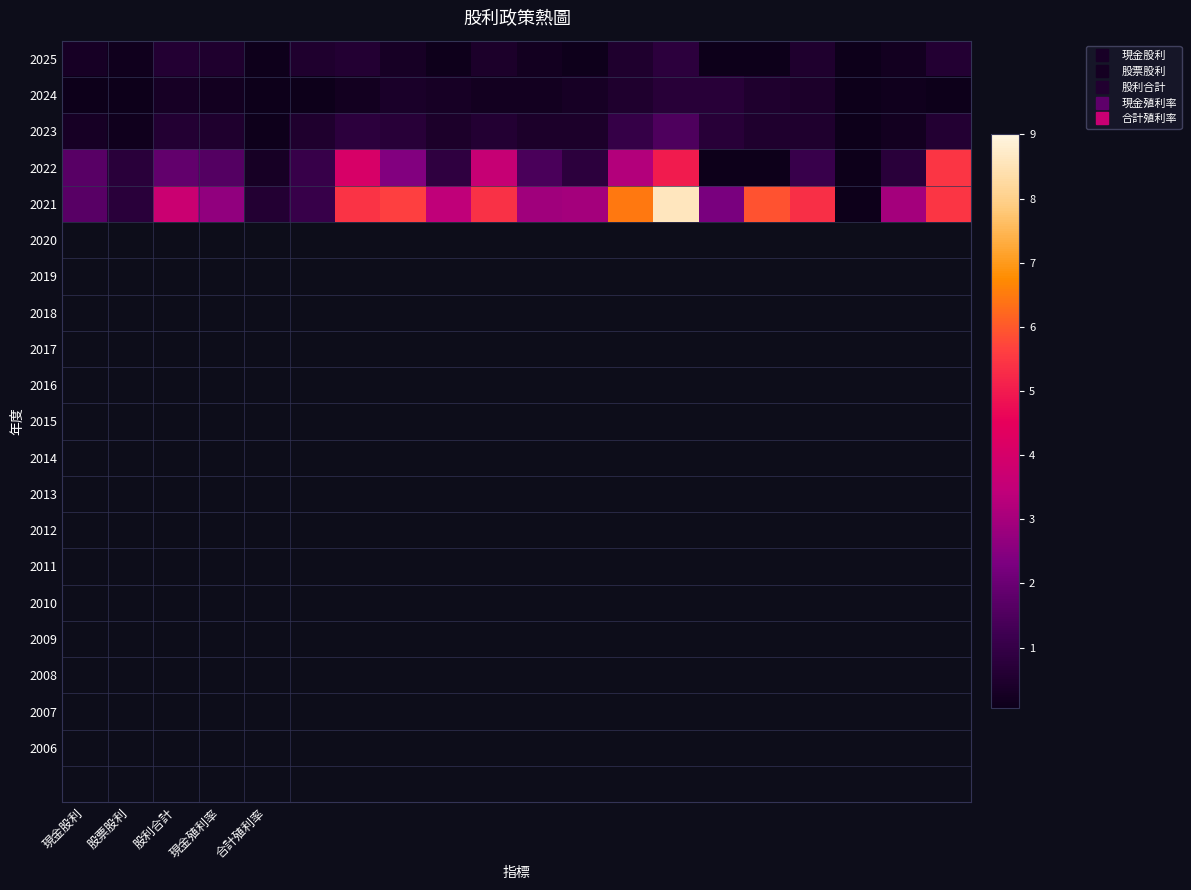

What is the maximum value shown in the chart?

8.6